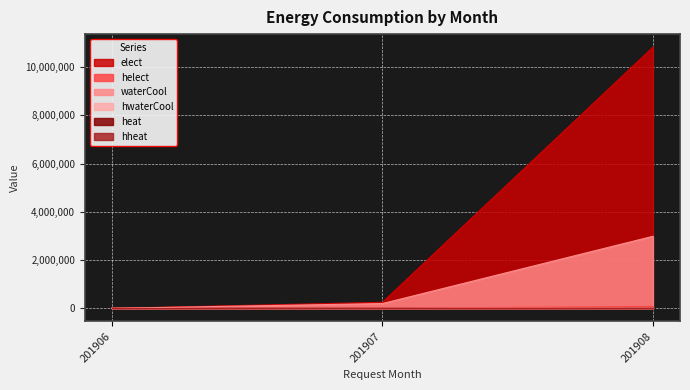

Does the chart display data point markers on the line(s)?

No